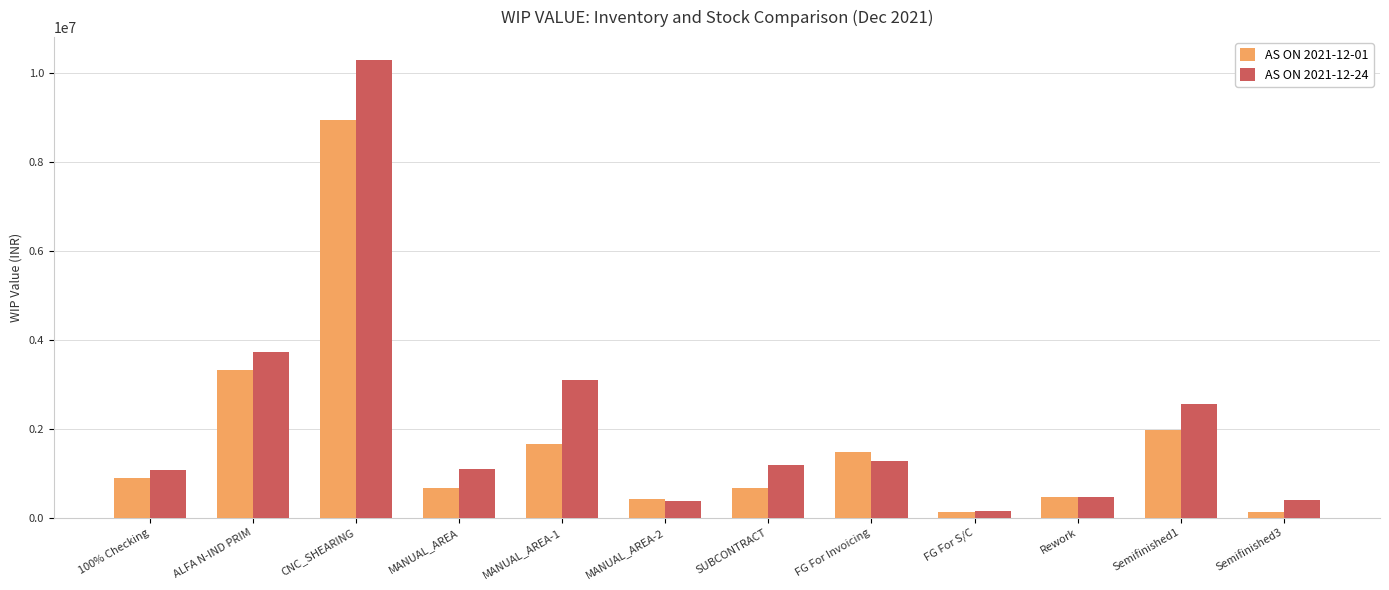

What are all the series names shown in the legend?

AS ON 2021-12-01, AS ON 2021-12-24